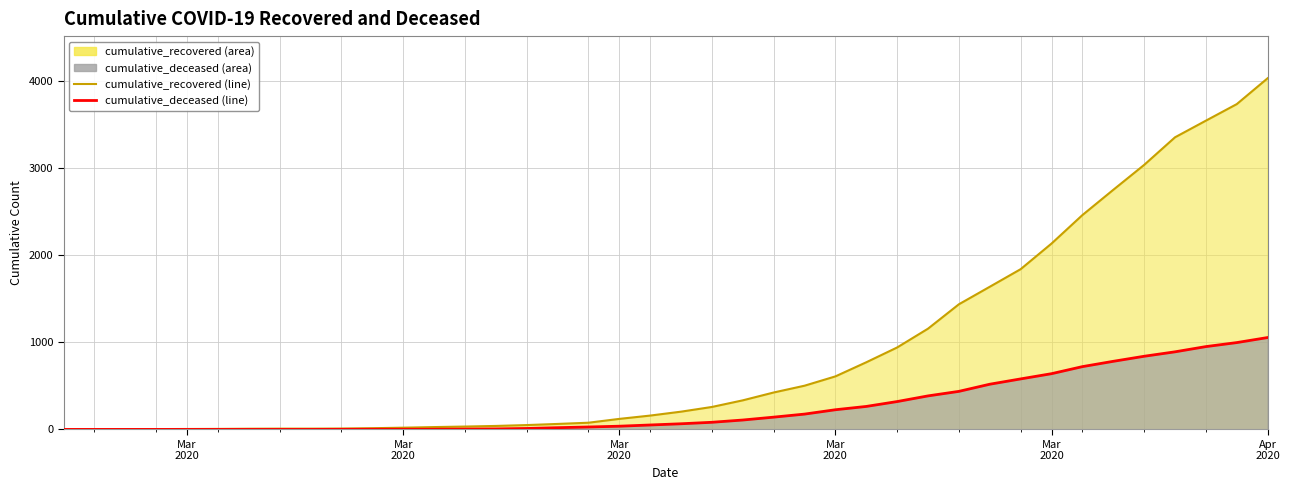

Which series has the widest spread of values?

cumulative_recovered